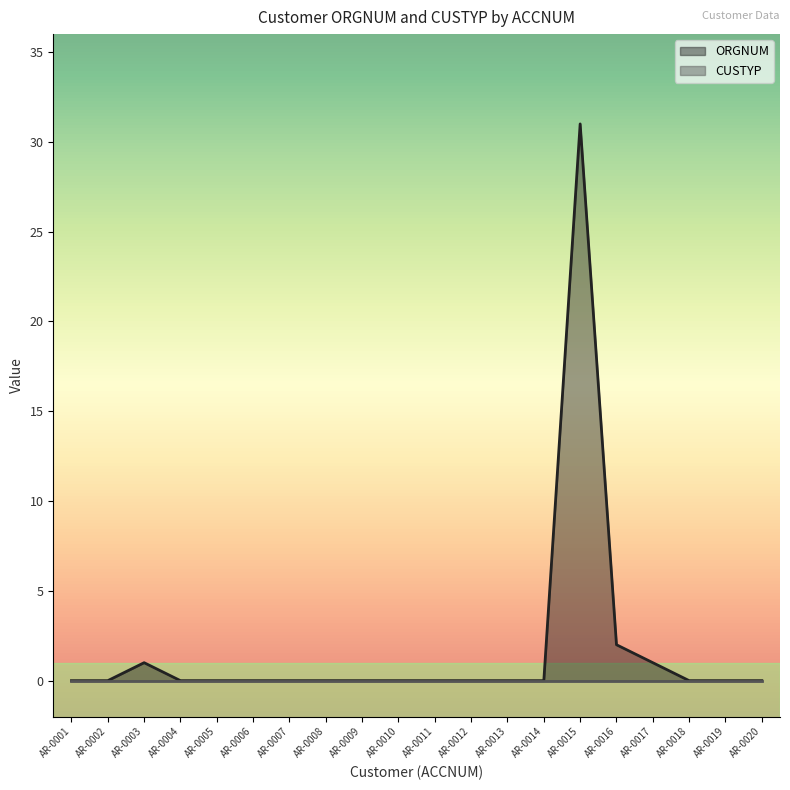

True or false: ORGNUM has a value of 0 at AR-0010.

True